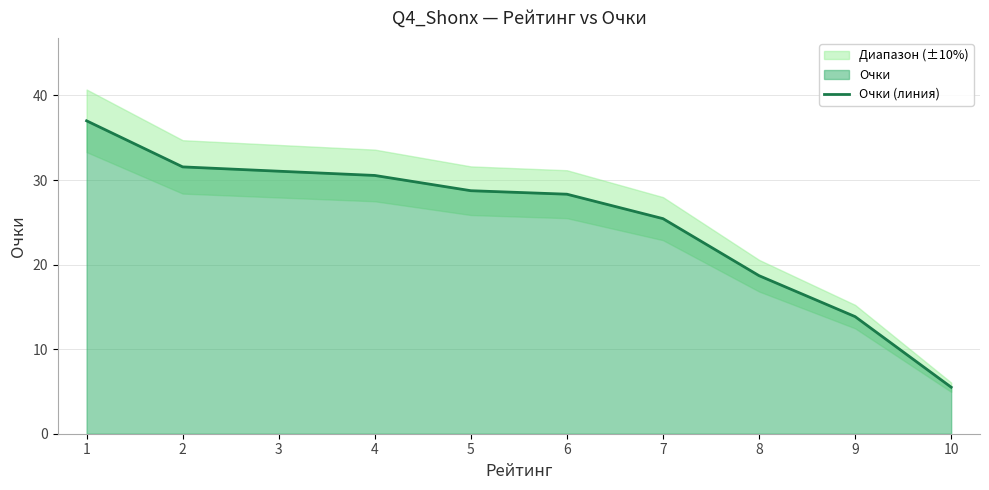

What is the change in value from 4 to 8?

-11.9